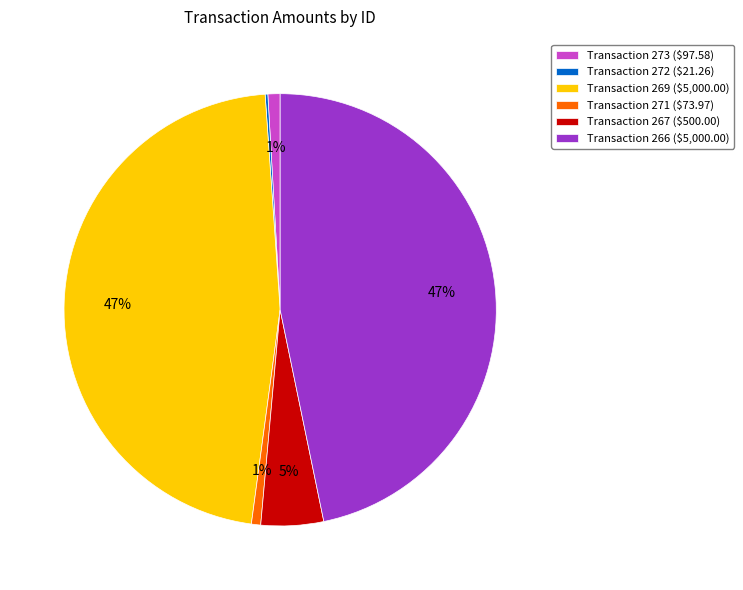

To the nearest percent, what is the average slice percentage?

17%